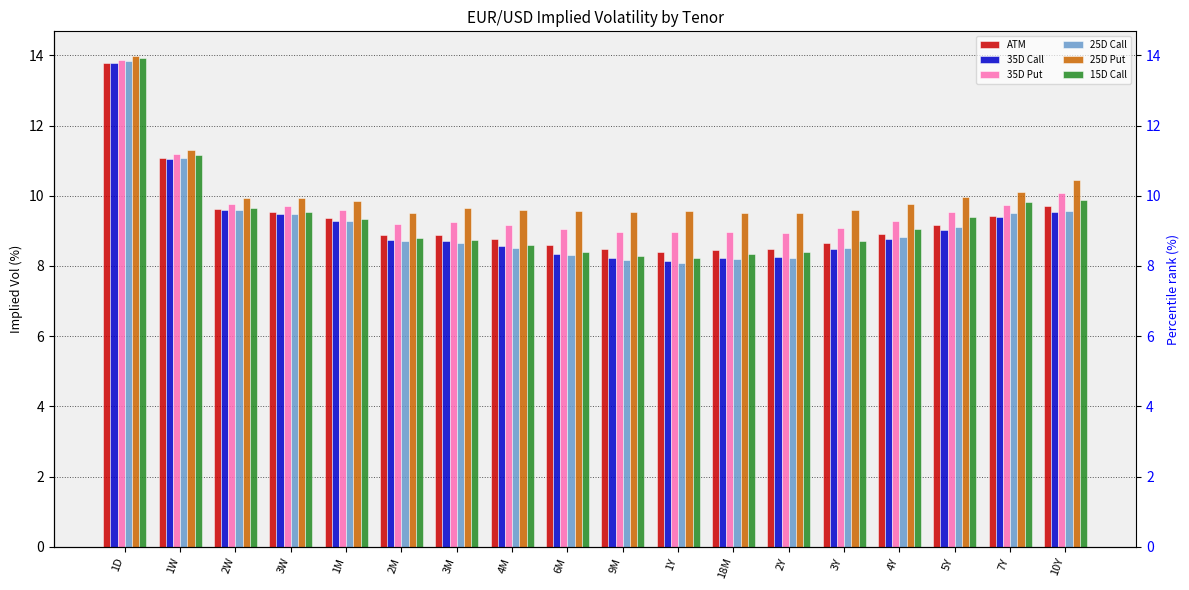

What is the total value across all series at 3Y?

53.0